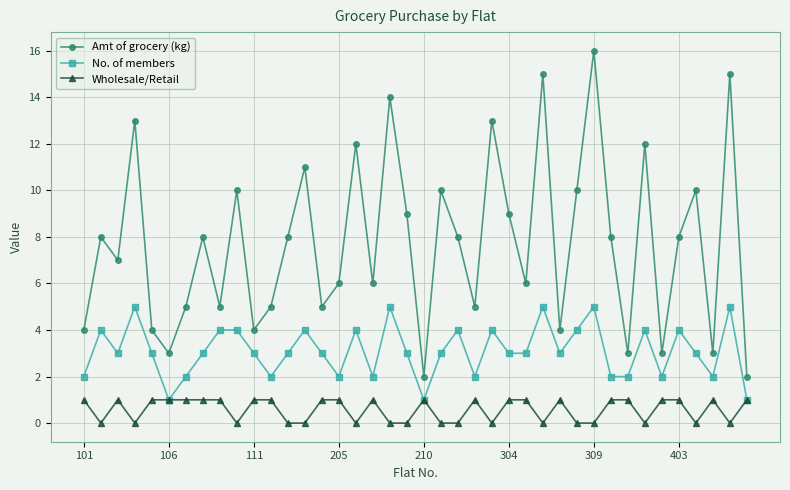

How many series are shown in this chart?

3